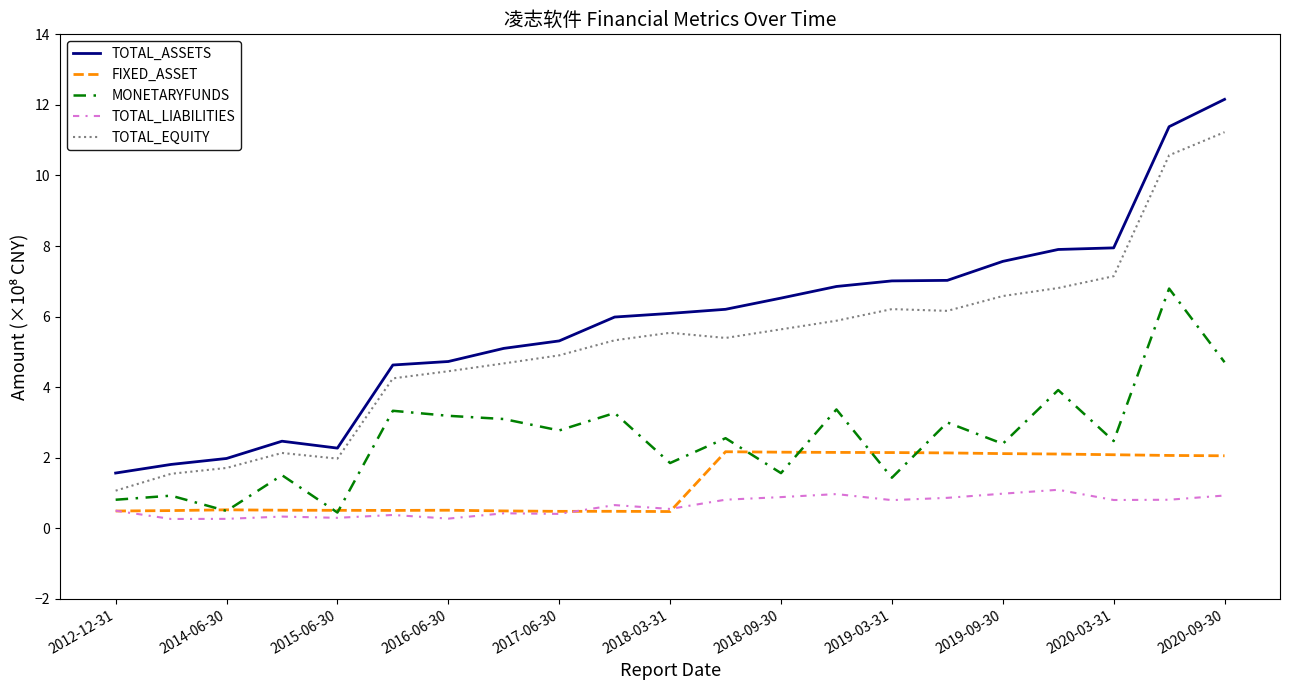

What is the lowest value of the FIXED_ASSET series?

0.5